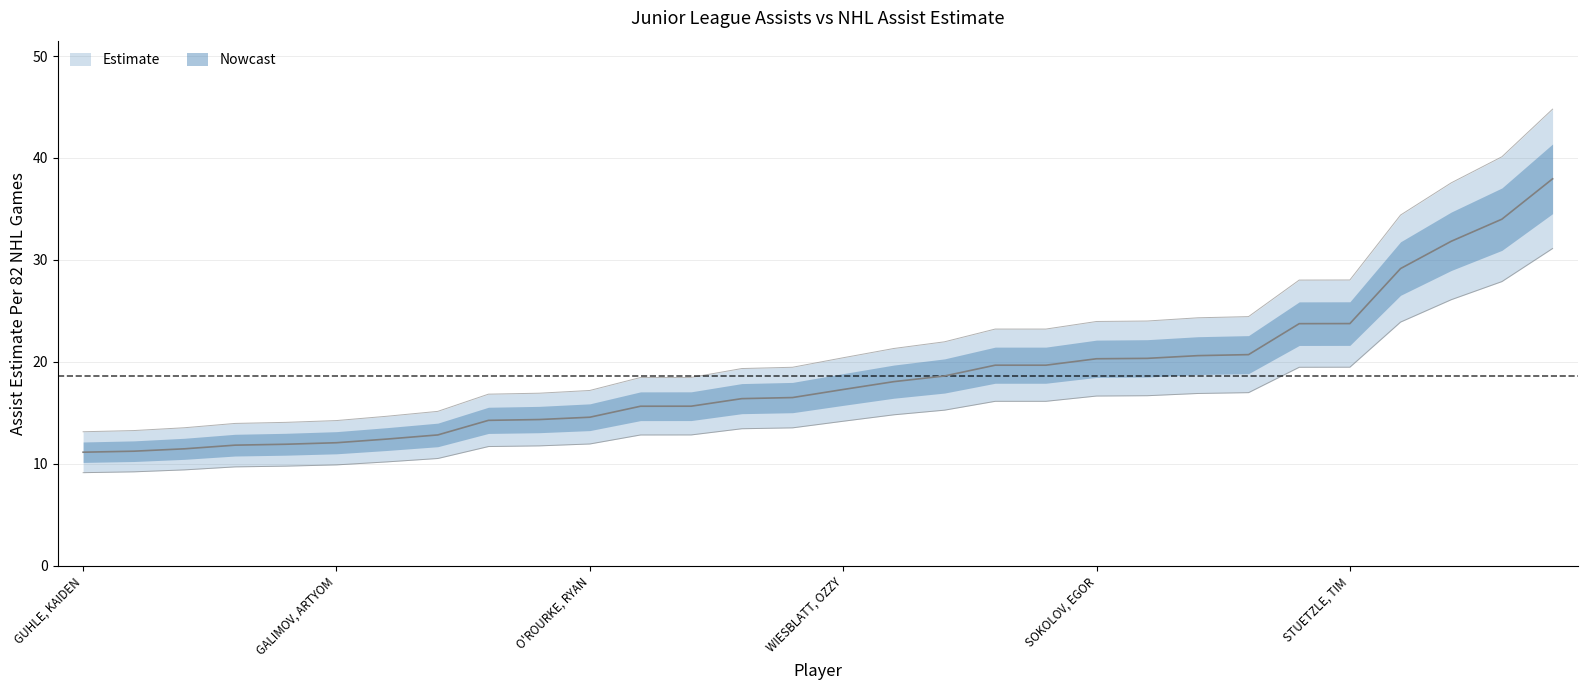

What position from the left is O'ROURKE, RYAN?

11